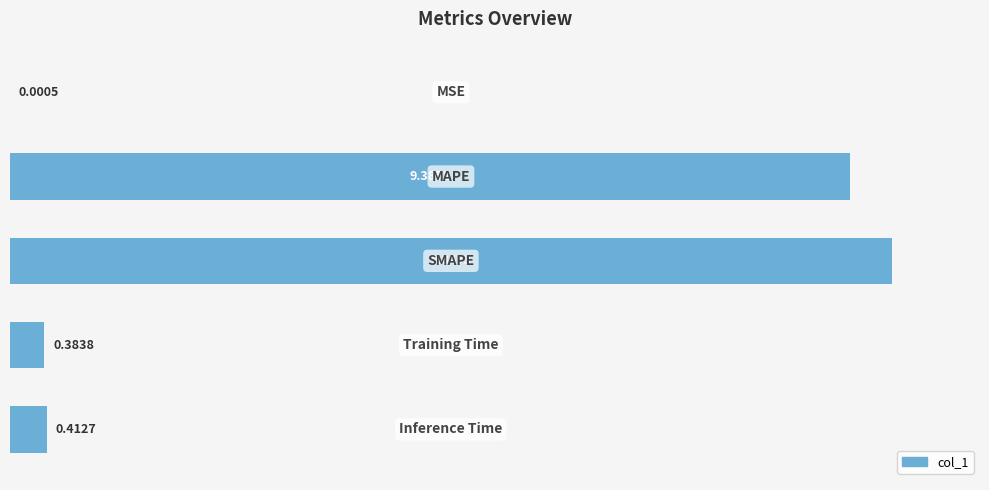

Are the bars grouped side by side (vs. stacked)?

No